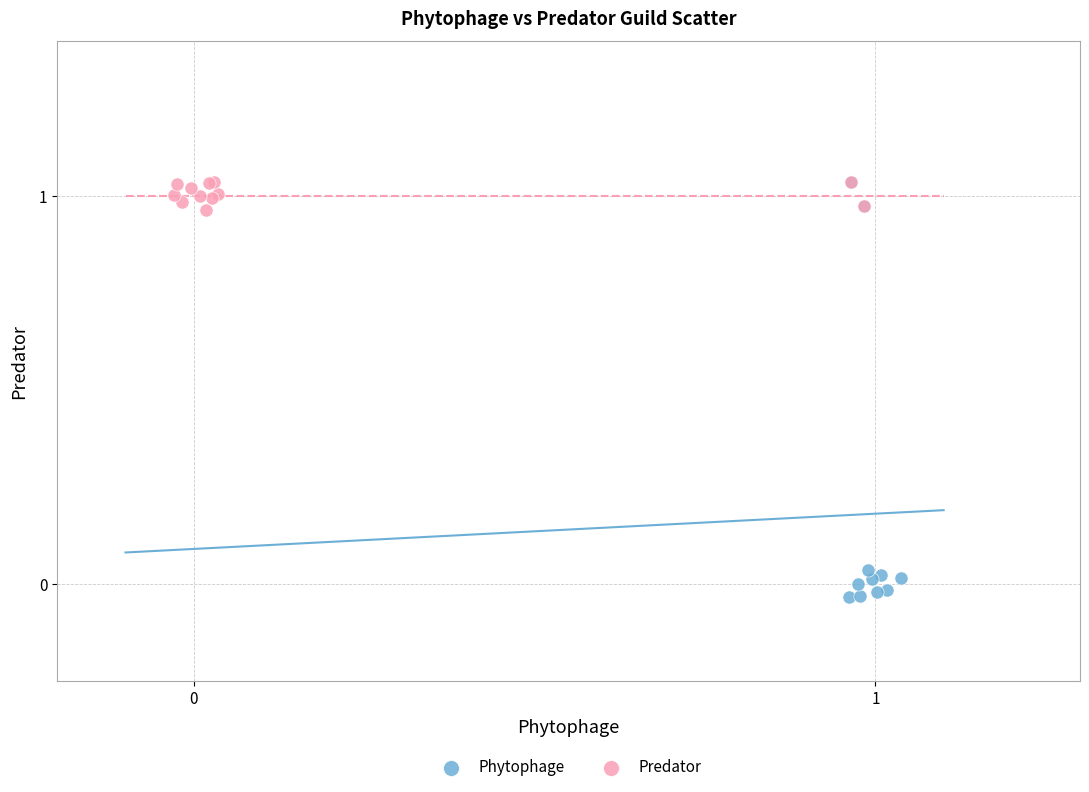

Which series reaches the minimum Y coordinate?

Phytophage